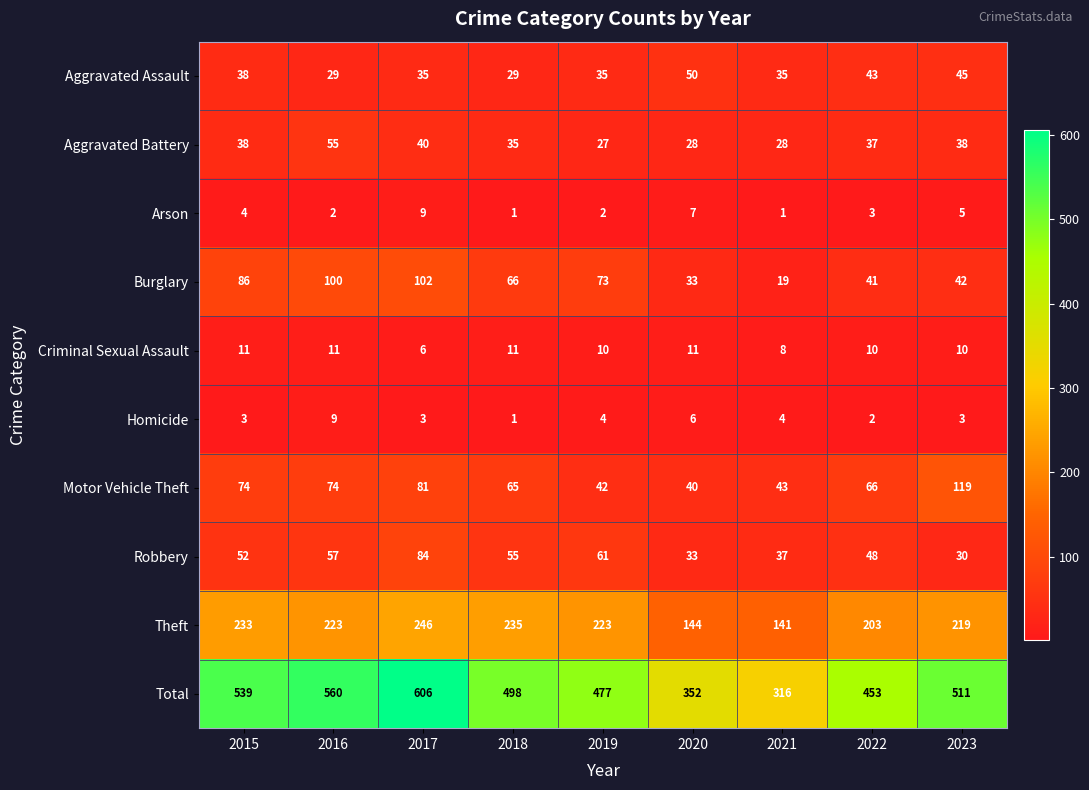

Which category has the highest value in the Robbery series?

2017